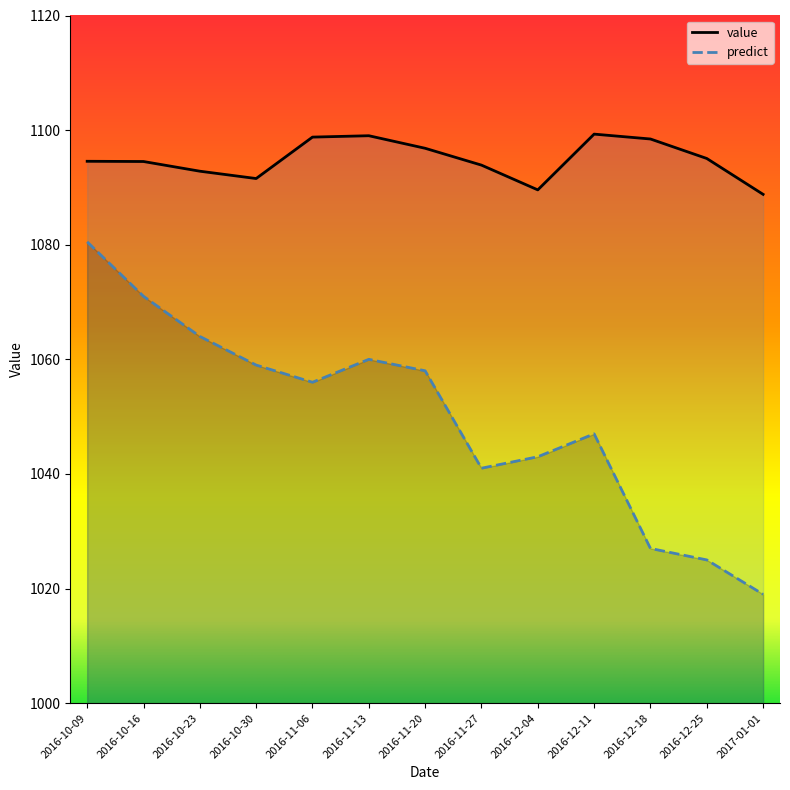

True or false: value and predict cross at least once.

False